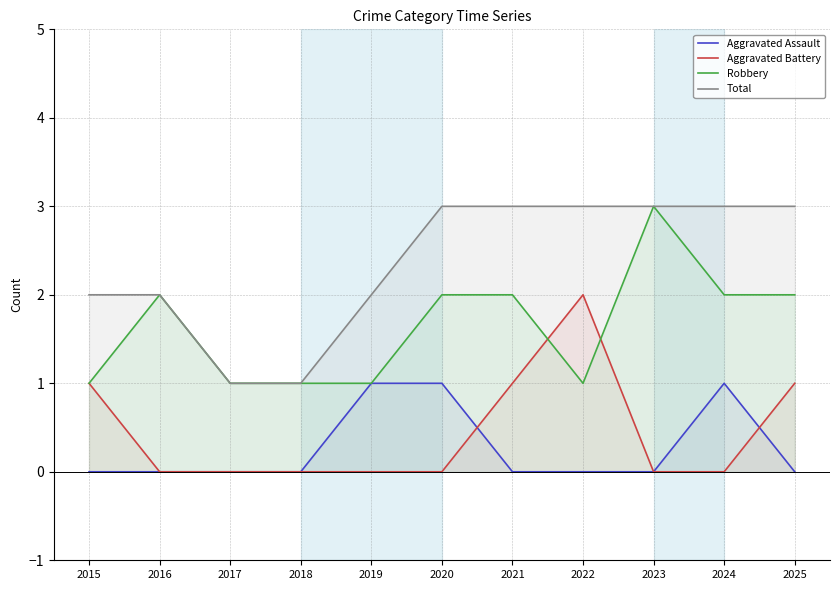

At which label is Aggravated Assault closest to 0?

2015